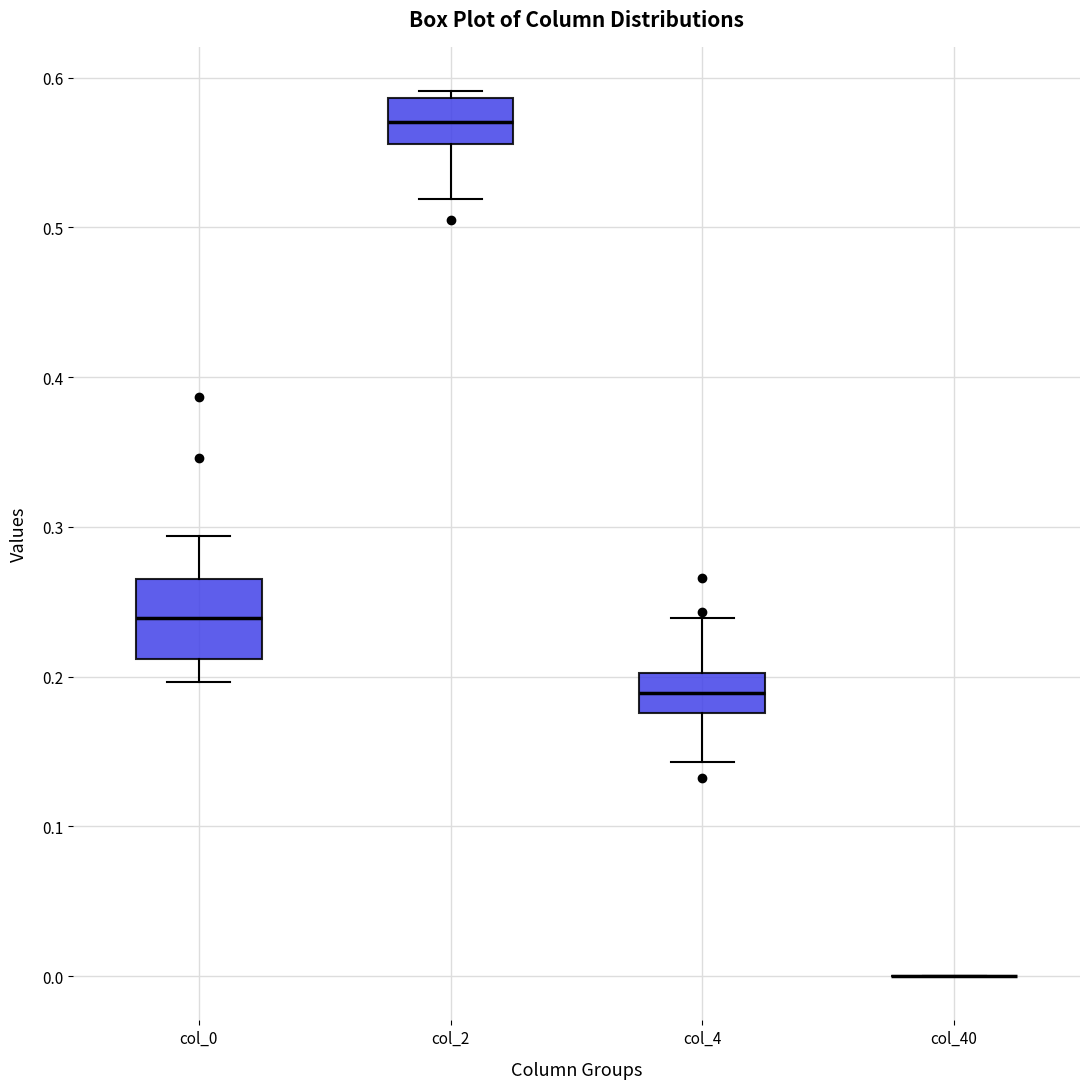

Comparing the boxes themselves (not the whiskers), which one is the tallest?

col_0